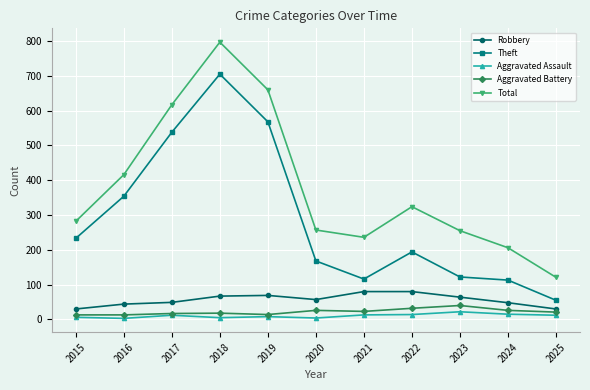

What is the average value of the Robbery series?

56